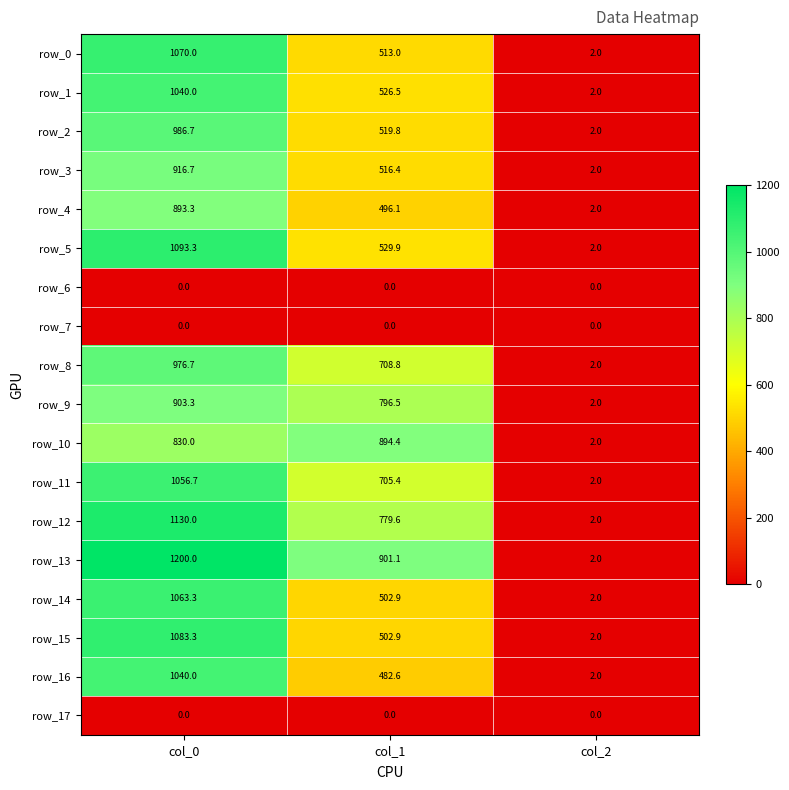

Is it true that row_7 equals 0.0 at col_1?

True